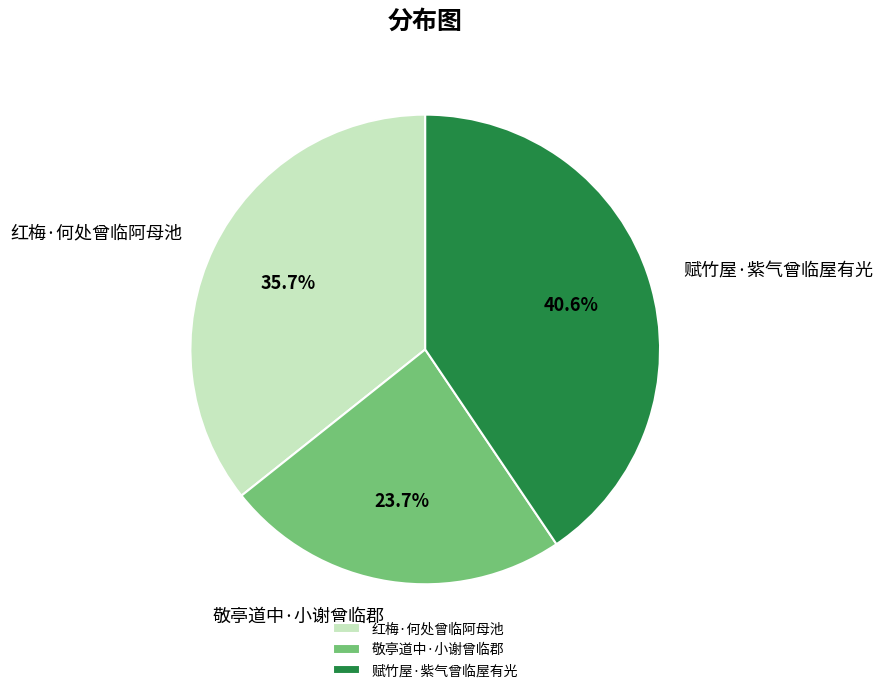

What portion of the pie excludes 赋竹屋·紫气曾临屋有光?

59.4%